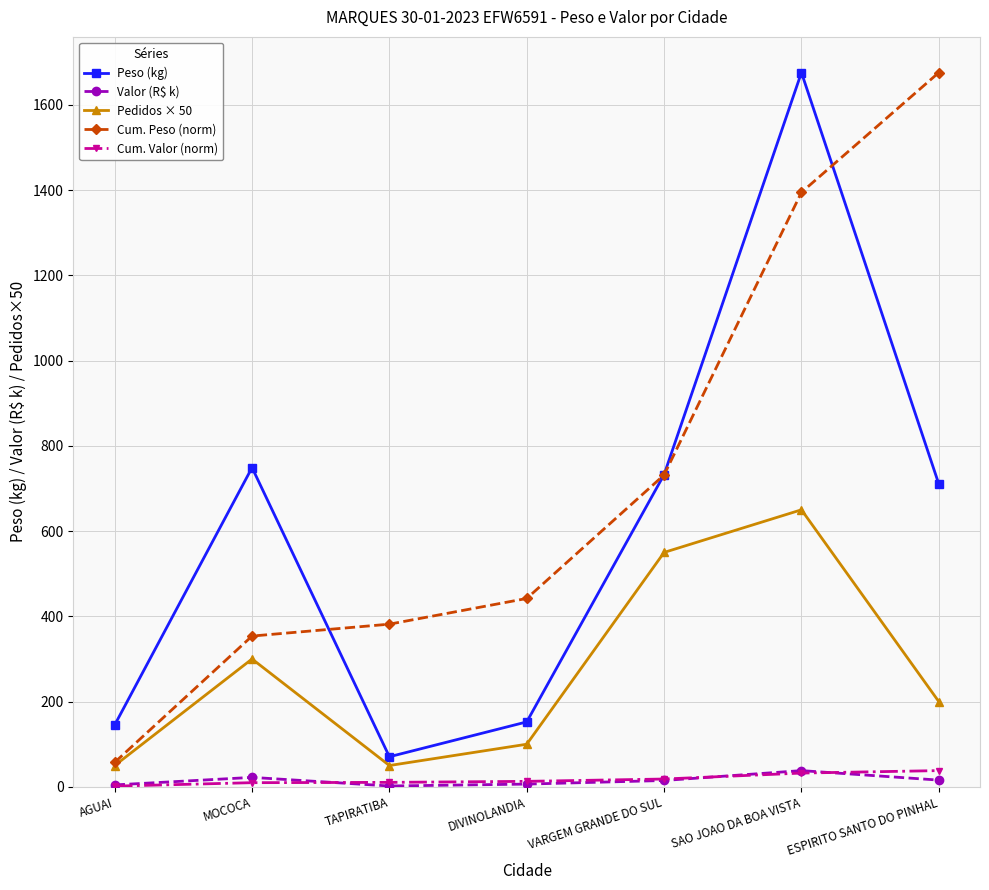

At which label does Cum. Peso (norm) reach its minimum?

AGUAI